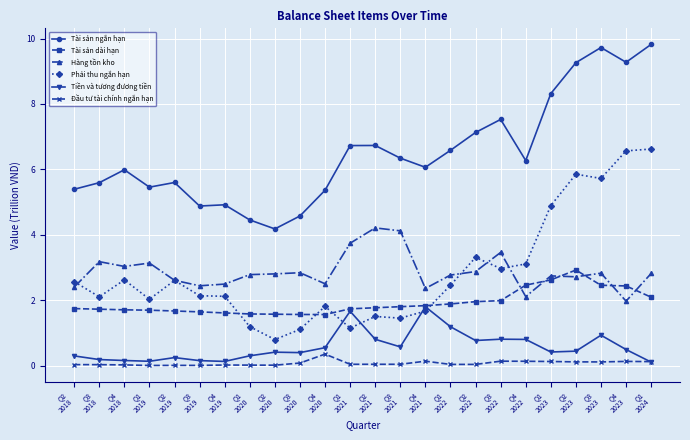

True or false: Tiền và tương đương tiền and Hàng tồn kho intersect in this chart.

False